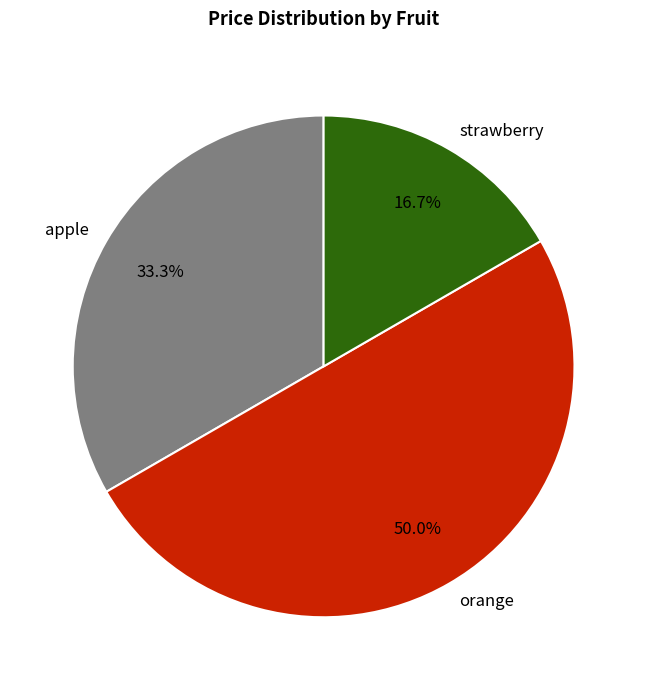

Is strawberry the majority of the pie?

No